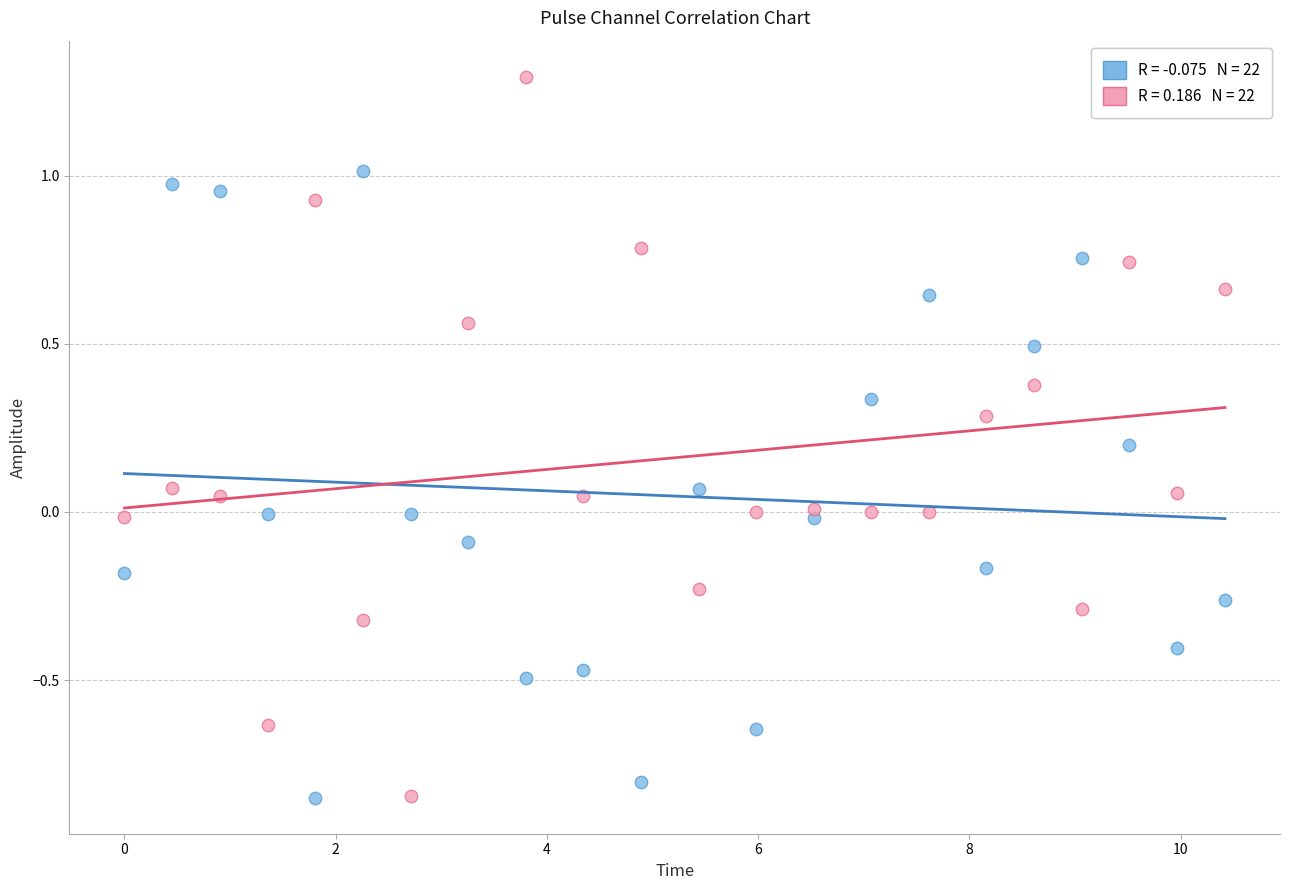

Across all data points, what is the range of Y values (max minus min)?

2.1